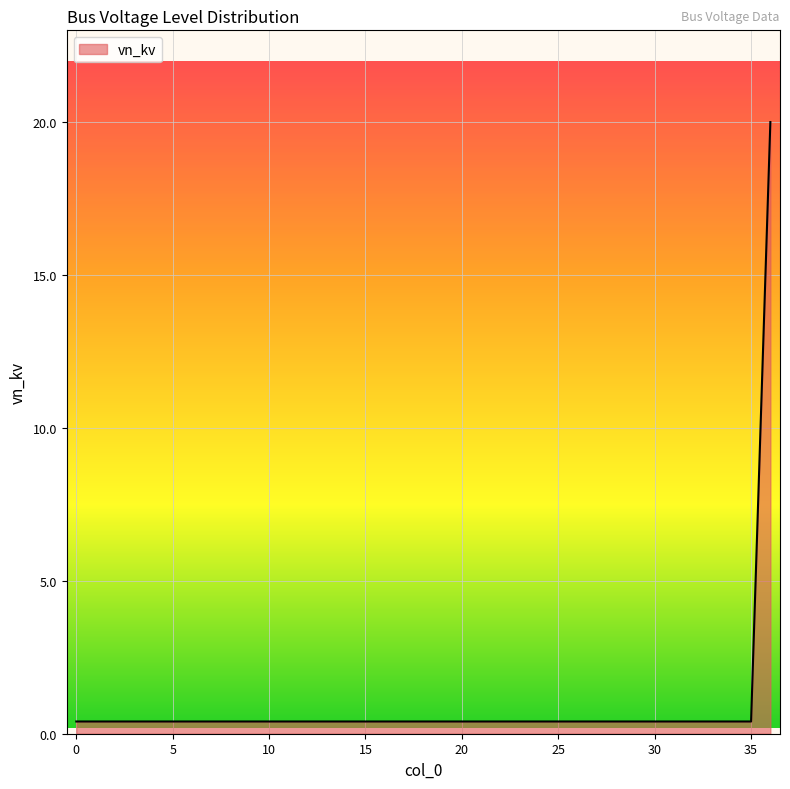

What is the difference between the maximum and minimum values?

19.6